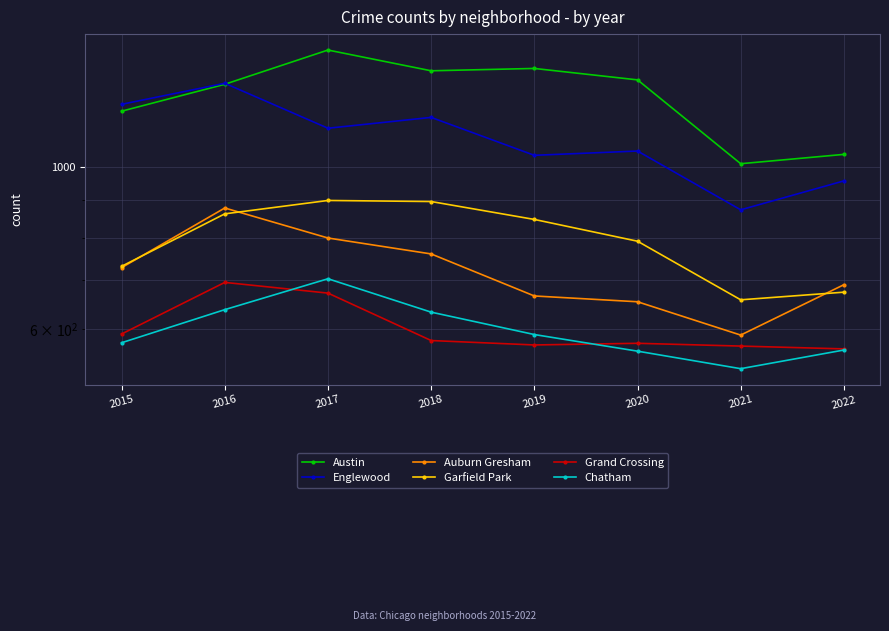

Rank the series at 2022 from lowest to highest value.

Chatham, Grand Crossing, Garfield Park, Auburn Gresham, Englewood, Austin